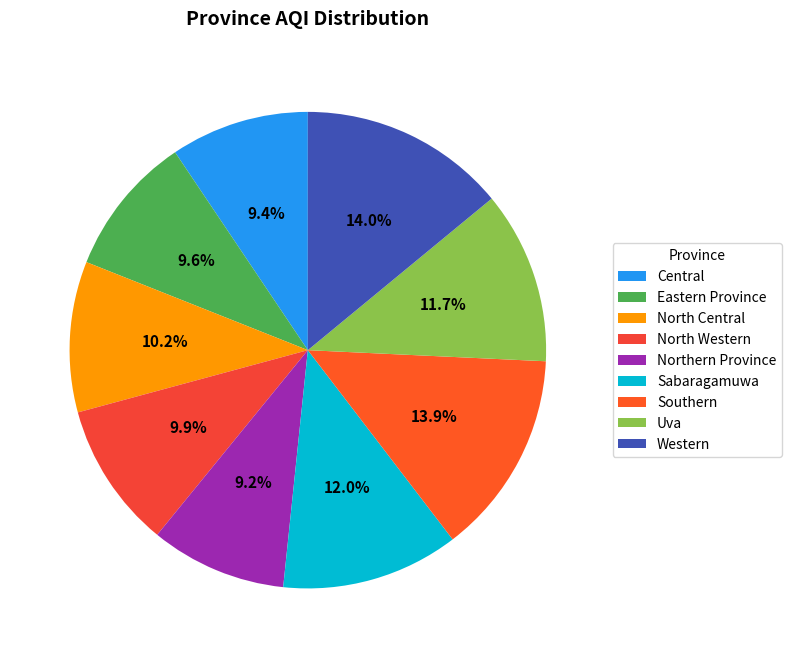

Is it true that North Central is 10% of the pie?

True